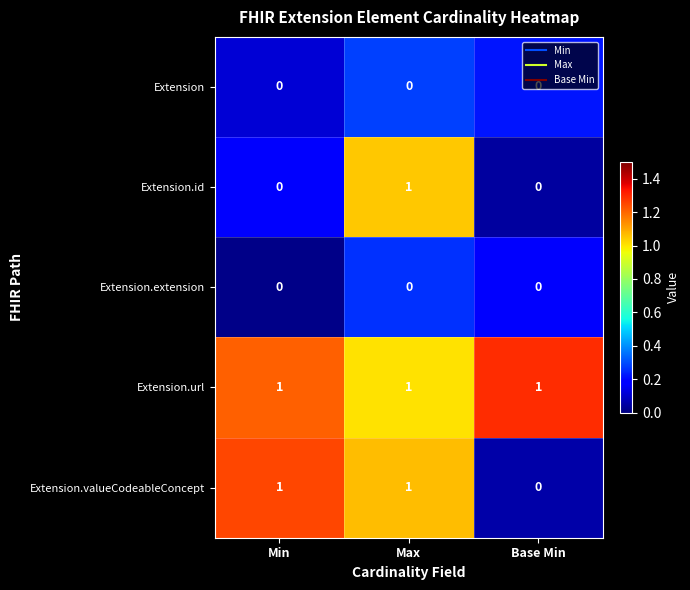

At how many categories does at least one series exceed 0?

3